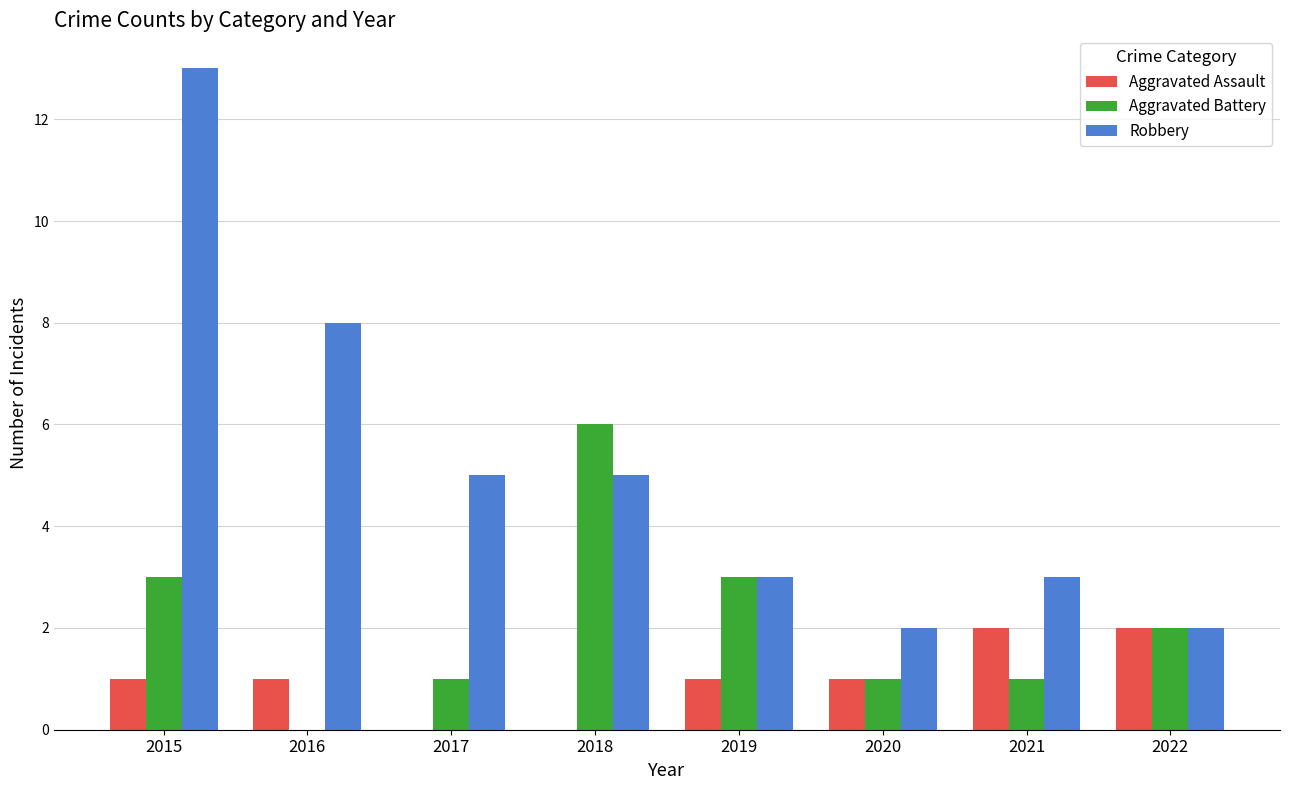

Which series has the widest spread of values?

Robbery